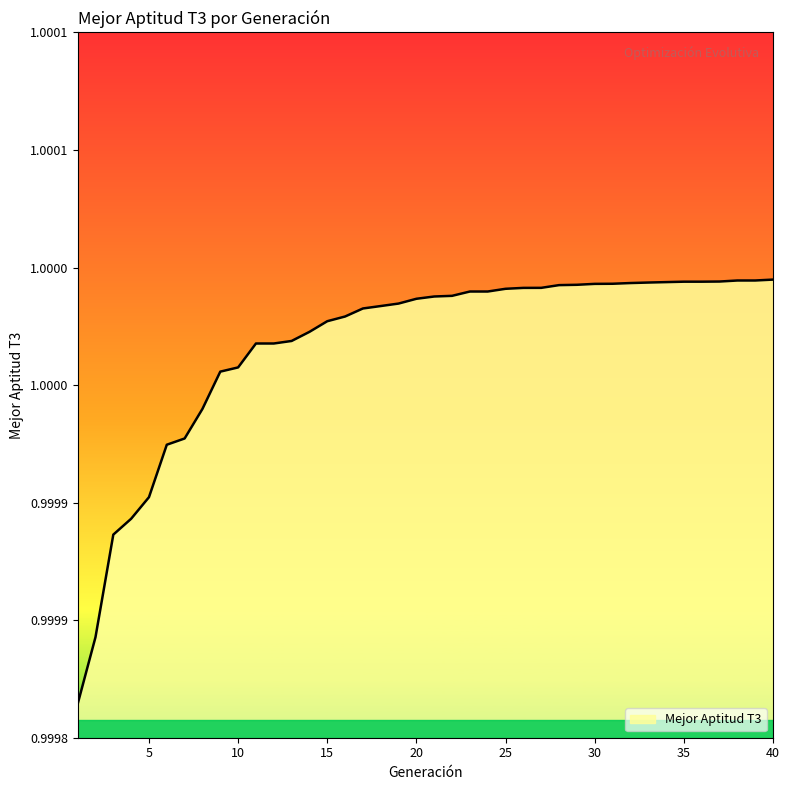

Reading left to right, what are all the values shown in this chart?

1.0	1.0	1.0	1.0	1.0	1.0	1.0	1.0	1.0	1.0	1.0	1.0	1.0	1.0	1.0	1.0	1.0	1.0	1.0	1.0	1.0	1.0	1.0	1.0	1.0	1.0	1.0	1.0	1.0	1.0	1.0	1.0	1.0	1.0	1.0	1.0	1.0	1.0	1.0	1.0